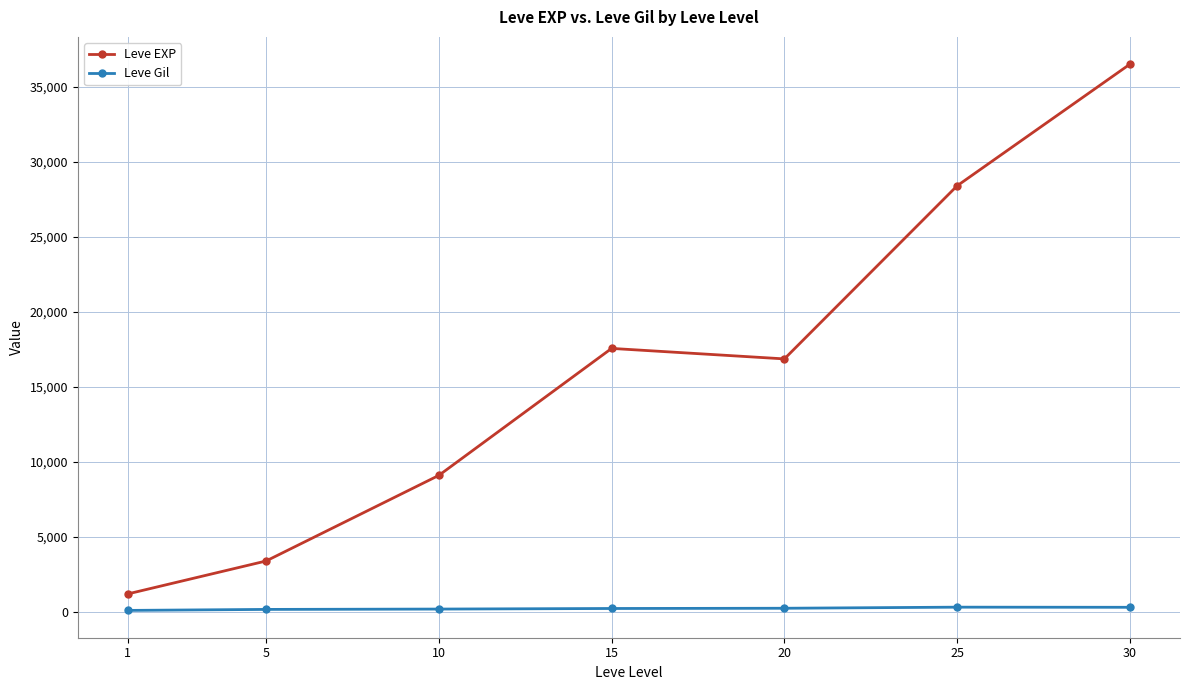

How many distinct data groups are displayed?

2